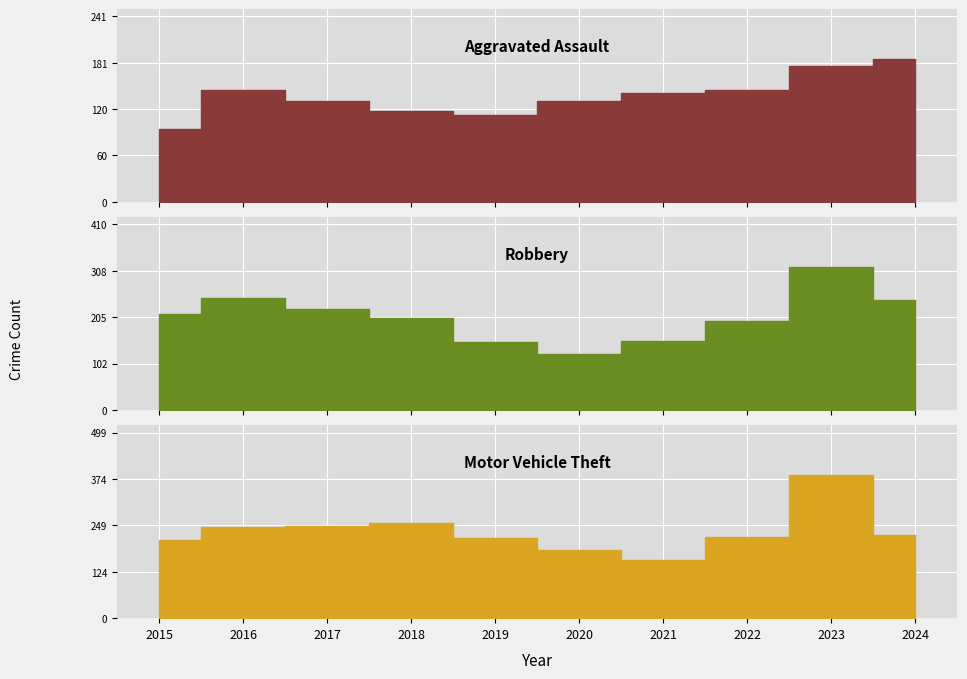

True or false: Aggravated Assault has more than 0 interior local peaks.

True